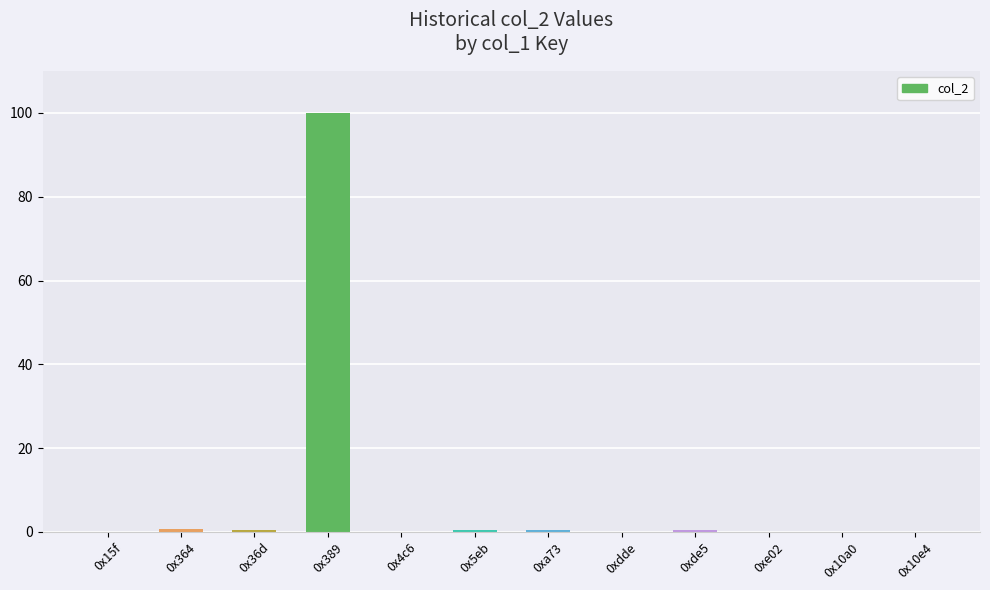

True or false: the data shows 0.4 at 0x36d.

True